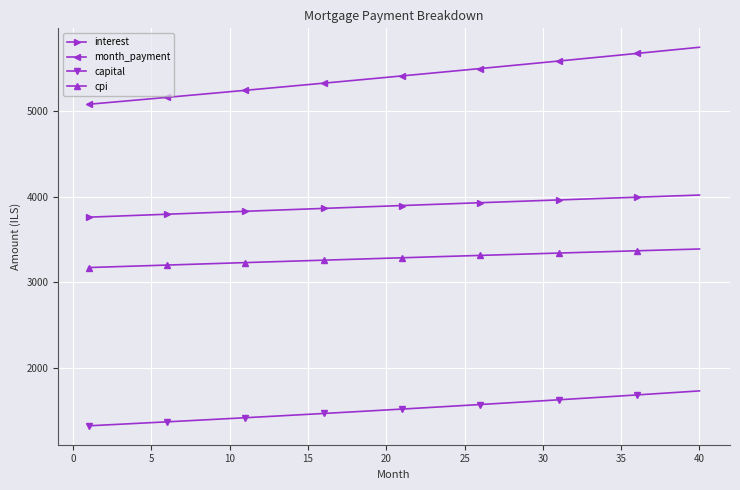

Which series has the largest total across all categories?

month_payment